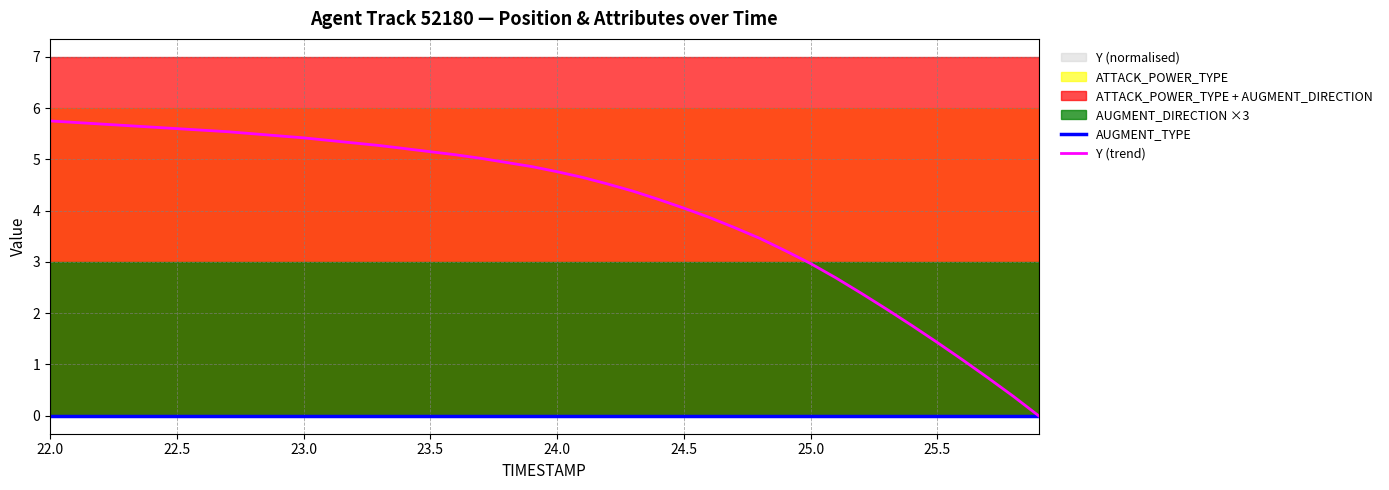

How many categories are shown in the chart?

40